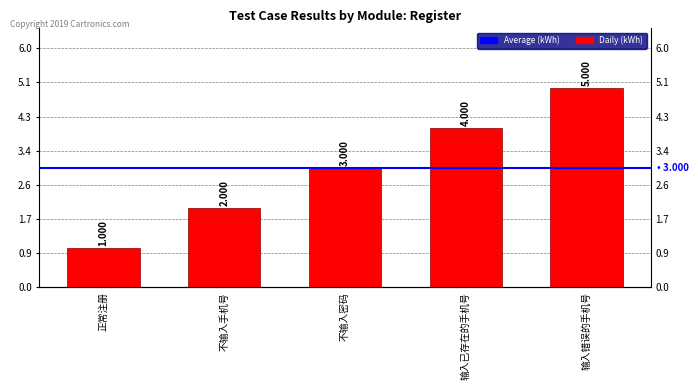

How many data points are less than 3?

2